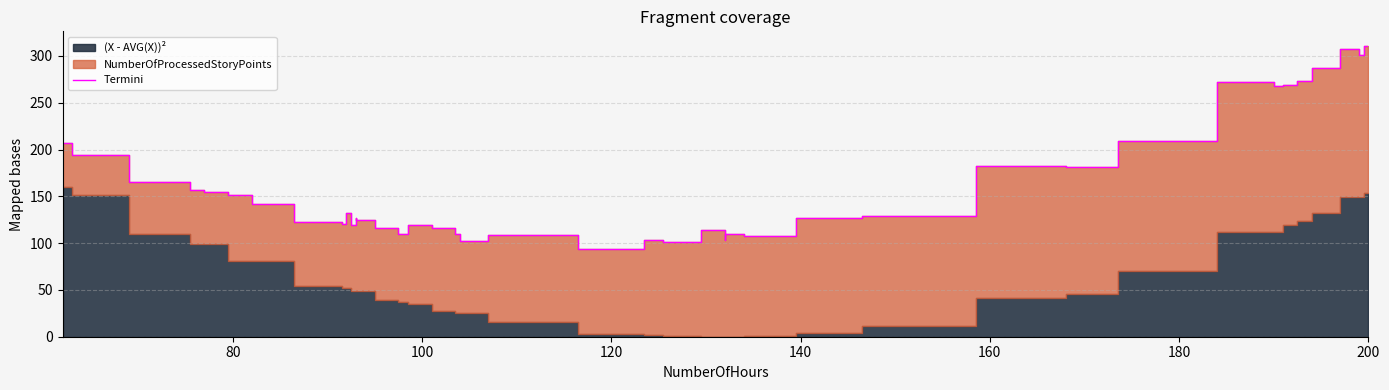

The chart shows a value of 62.2 at 25. True or false?

False